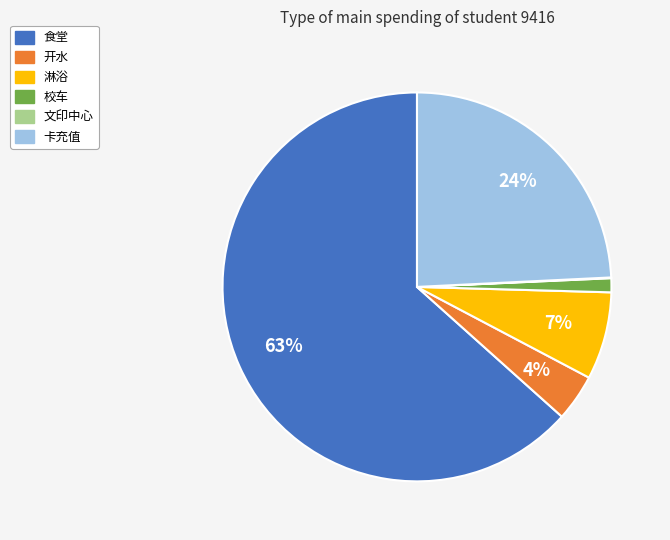

To the nearest percent, what is the average slice percentage?

17%